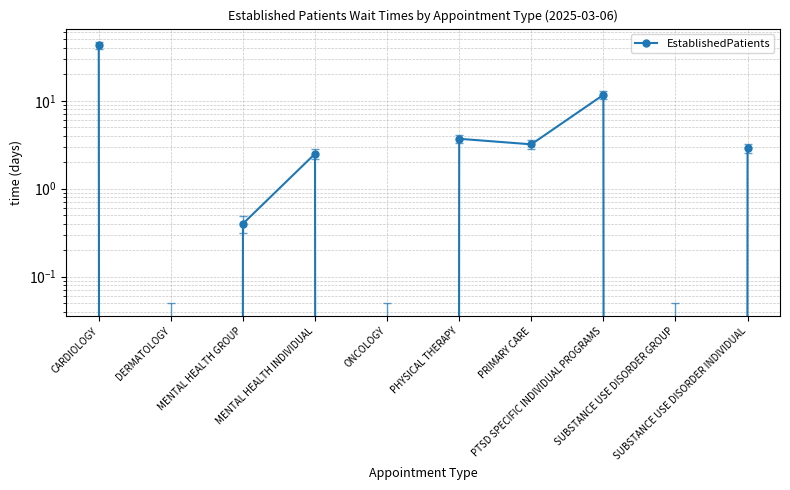

Where is the data nearest to the value 21?

PTSD SPECIFIC INDIVIDUAL PROGRAMS